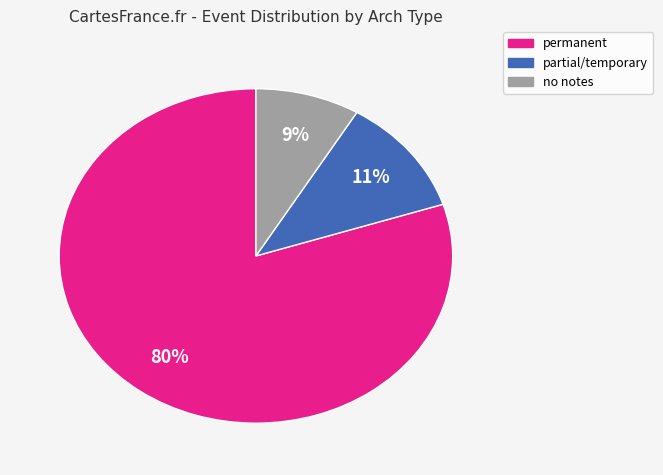

Is partial/temporary the majority of the pie?

No